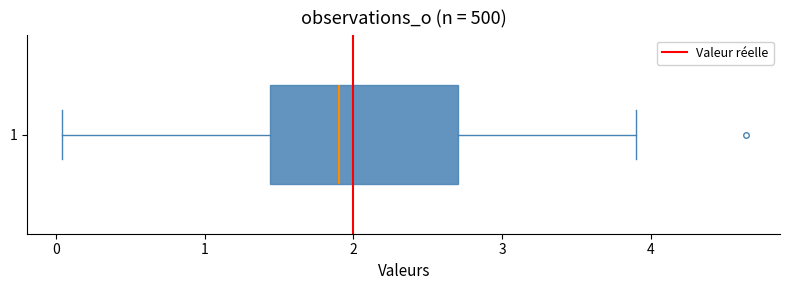

Transcribe this box plot: give where the median line is, the range the box spans, and where the two whiskers end, as read against the x-axis. The values are not printed on the chart, so give them approximately, as read against the axis.

median 1.9, box 1.4 to 2.7, whiskers 0.0 to 3.9